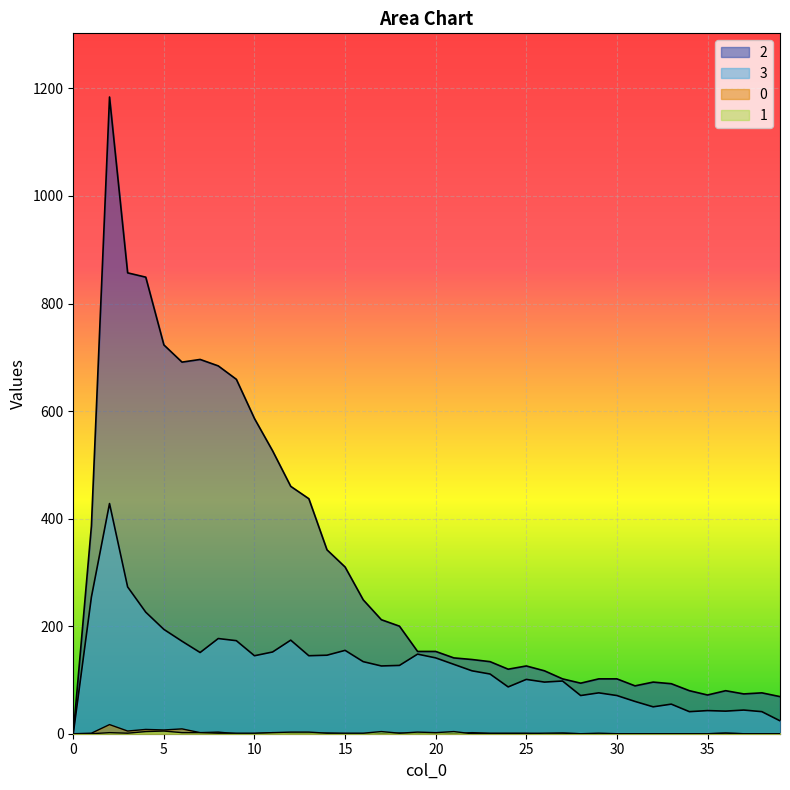

What is the total value across all series at 11?

682